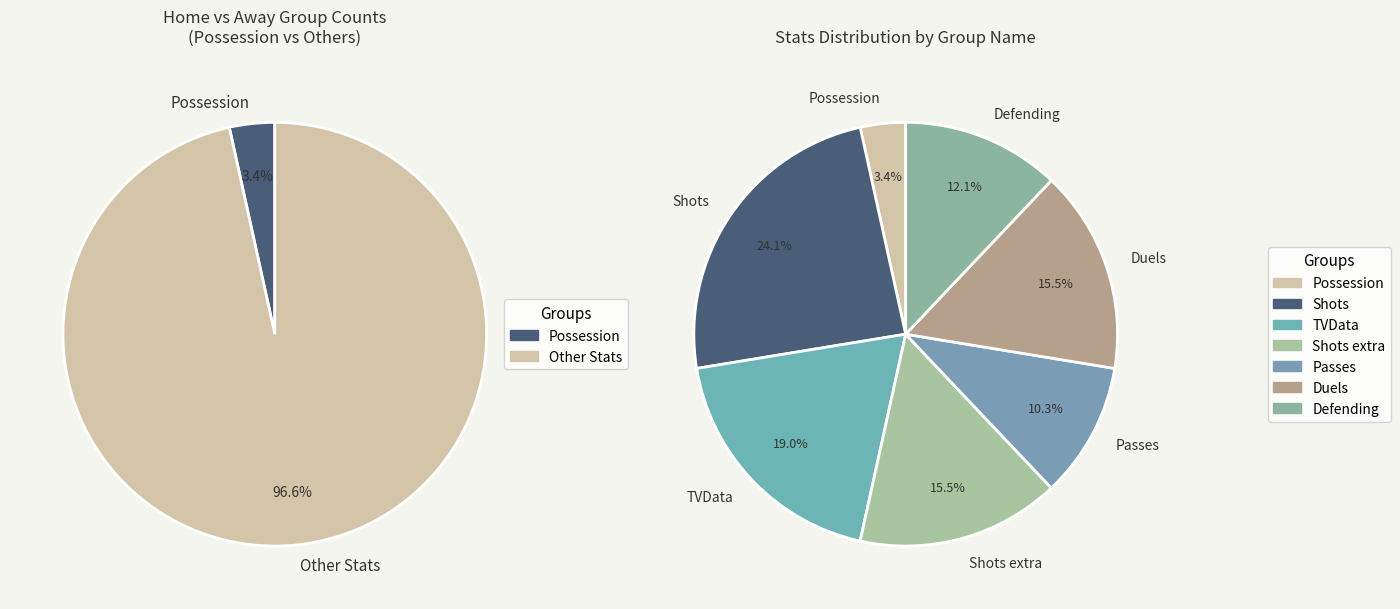

Is the sum of Possession and TVData greater than half?

No